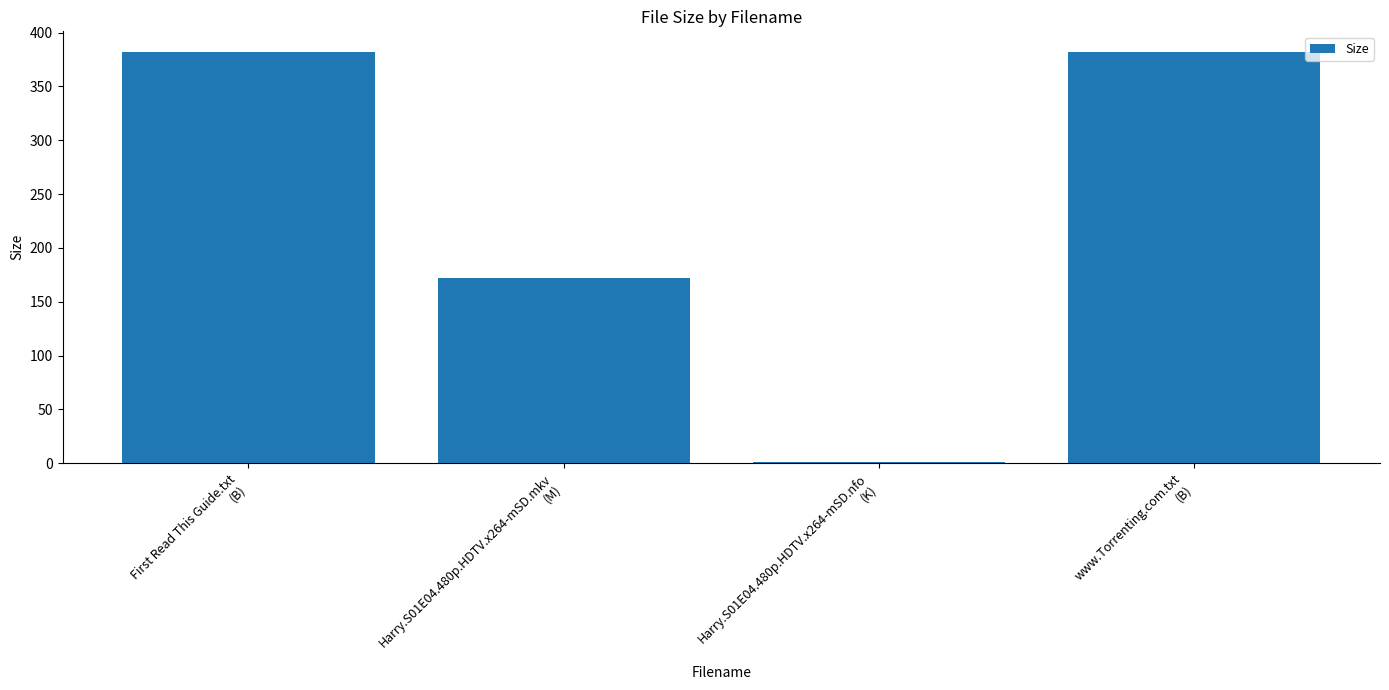

What is the sum of all values?

936.6